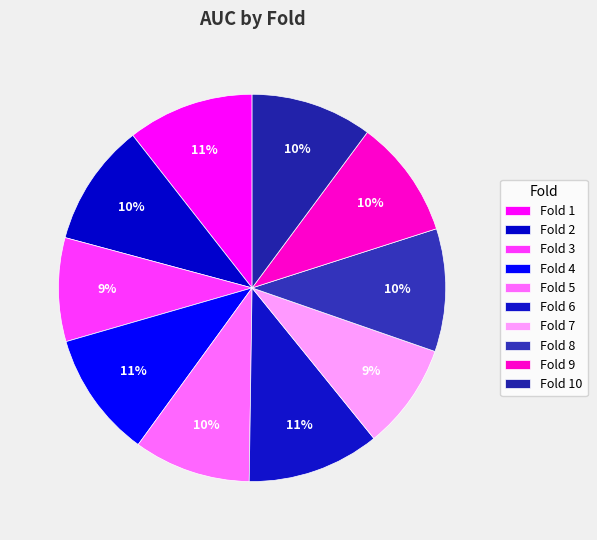

What percentage is NOT represented by Fold 7?

91.2%